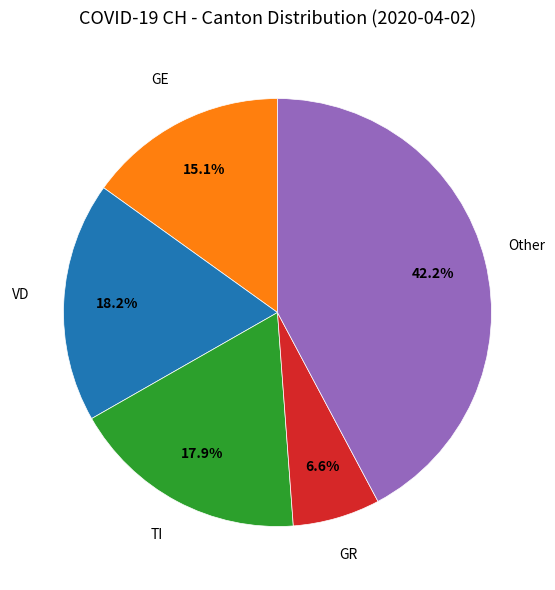

Is there a majority slice in this chart?

No